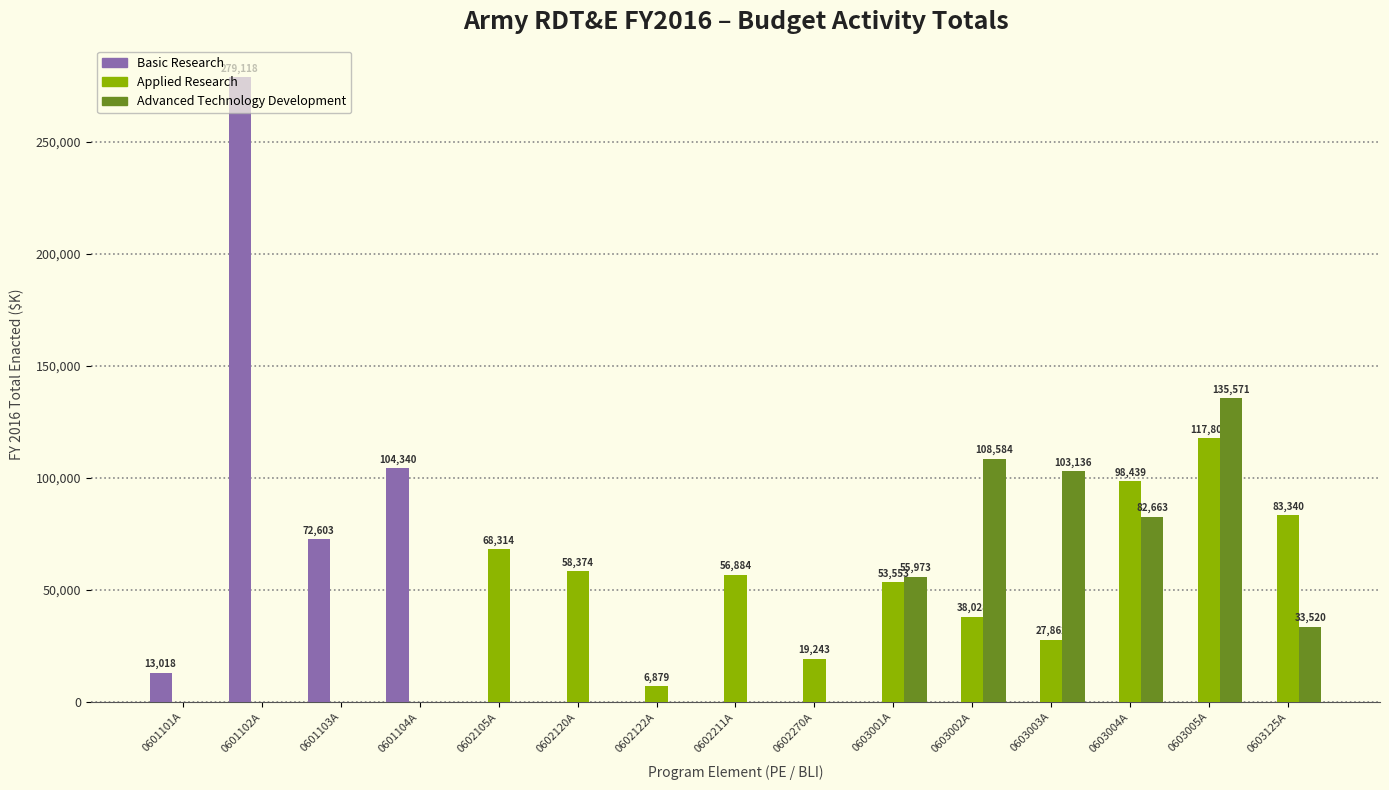

Which label corresponds to the largest value in the chart?

0601102A